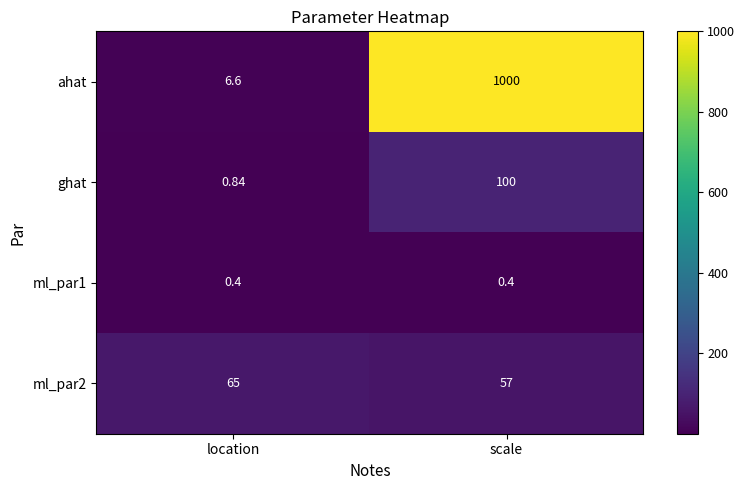

Which series changed the most between location and scale?

ahat